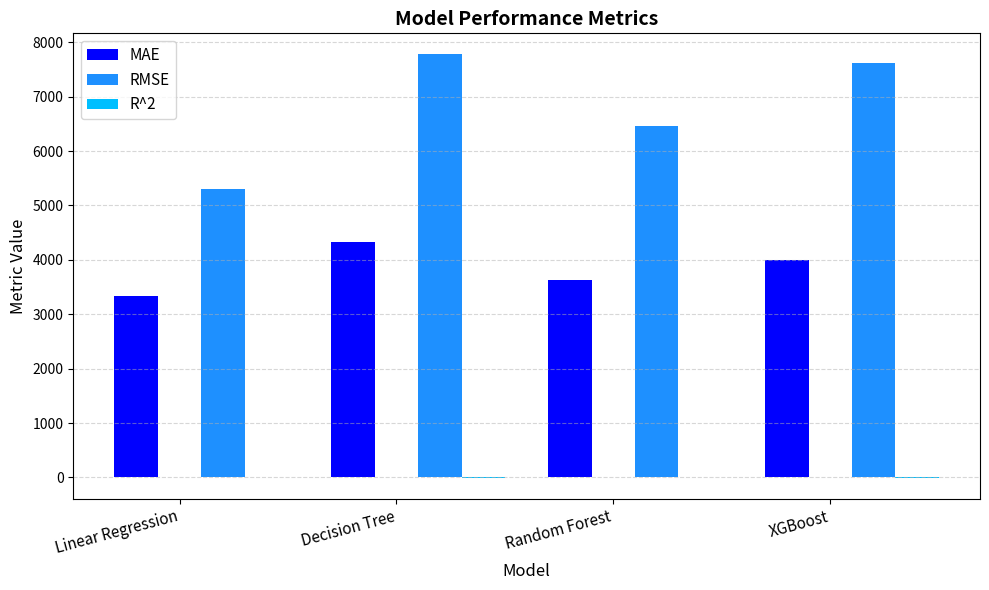

At which label does RMSE first exceed 7624?

Decision Tree